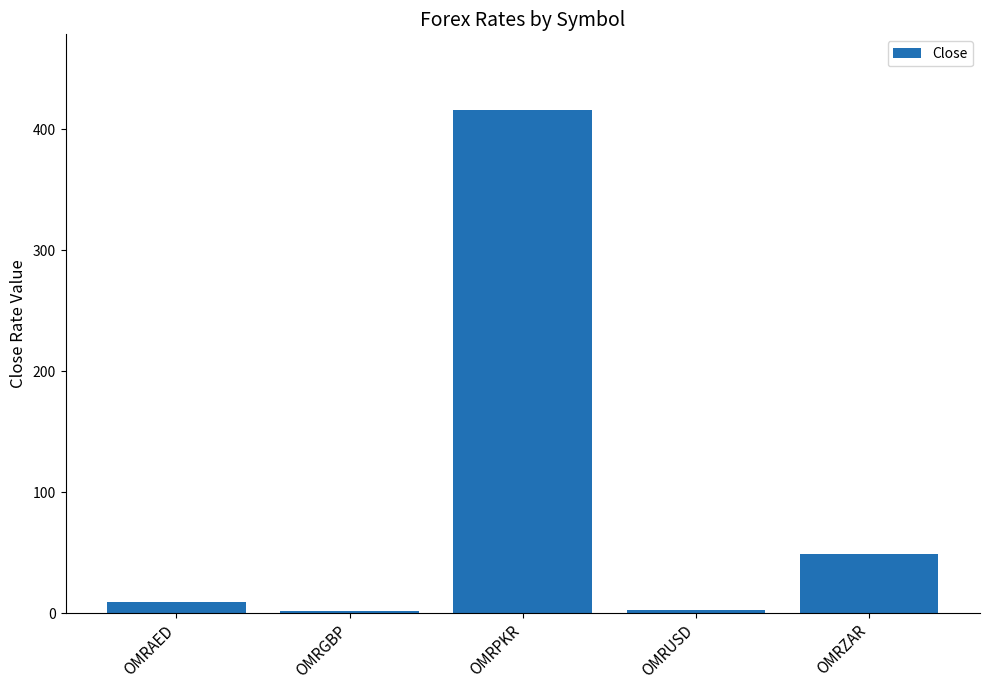

Where is the data nearest to the value 209?

OMRZAR